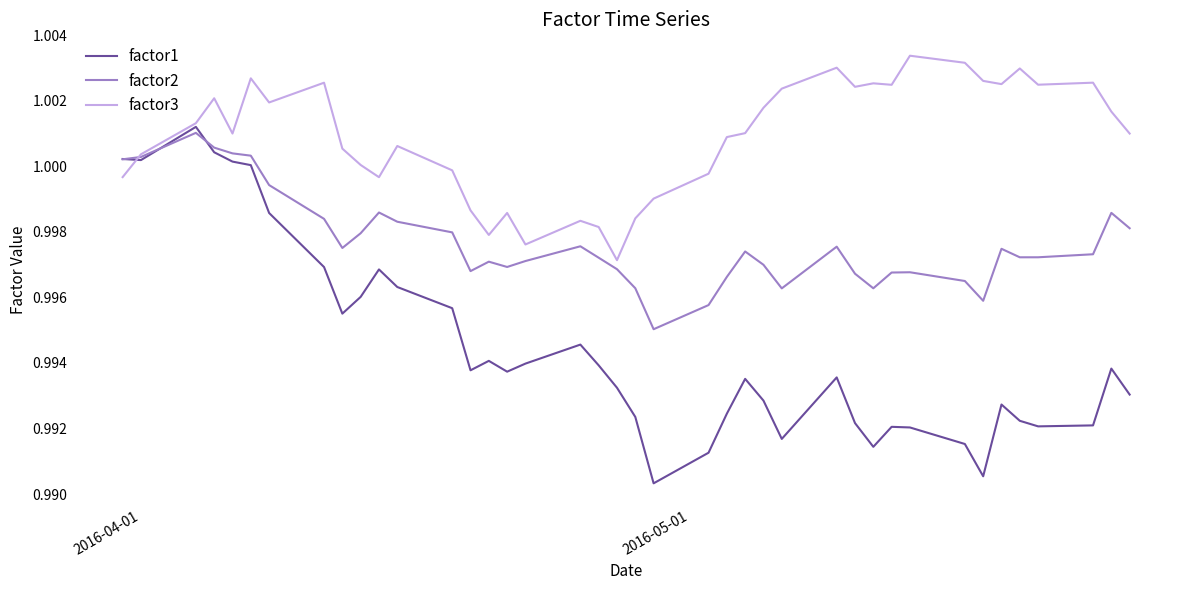

Rank the series by their average value, from highest to lowest.

factor3, factor2, factor1